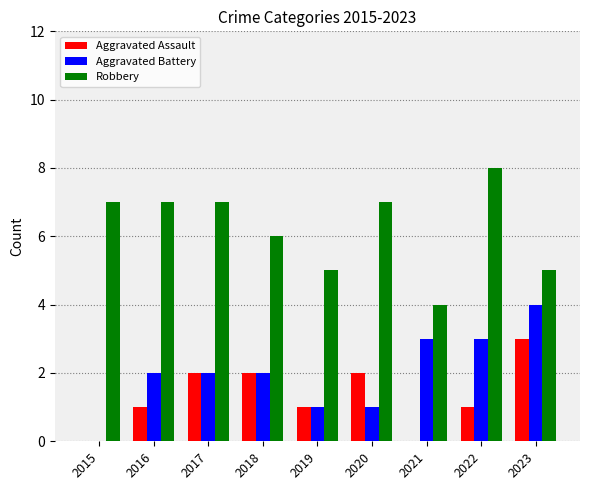

Reading left to right, transcribe all the data shown in this chart.

Aggravated Assault: 2015=0	2016=1	2017=2	2018=2	2019=1	2020=2	2021=0	2022=1	2023=3
Aggravated Battery: 2015=0	2016=2	2017=2	2018=2	2019=1	2020=1	2021=3	2022=3	2023=4
Robbery: 2015=7	2016=7	2017=7	2018=6	2019=5	2020=7	2021=4	2022=8	2023=5